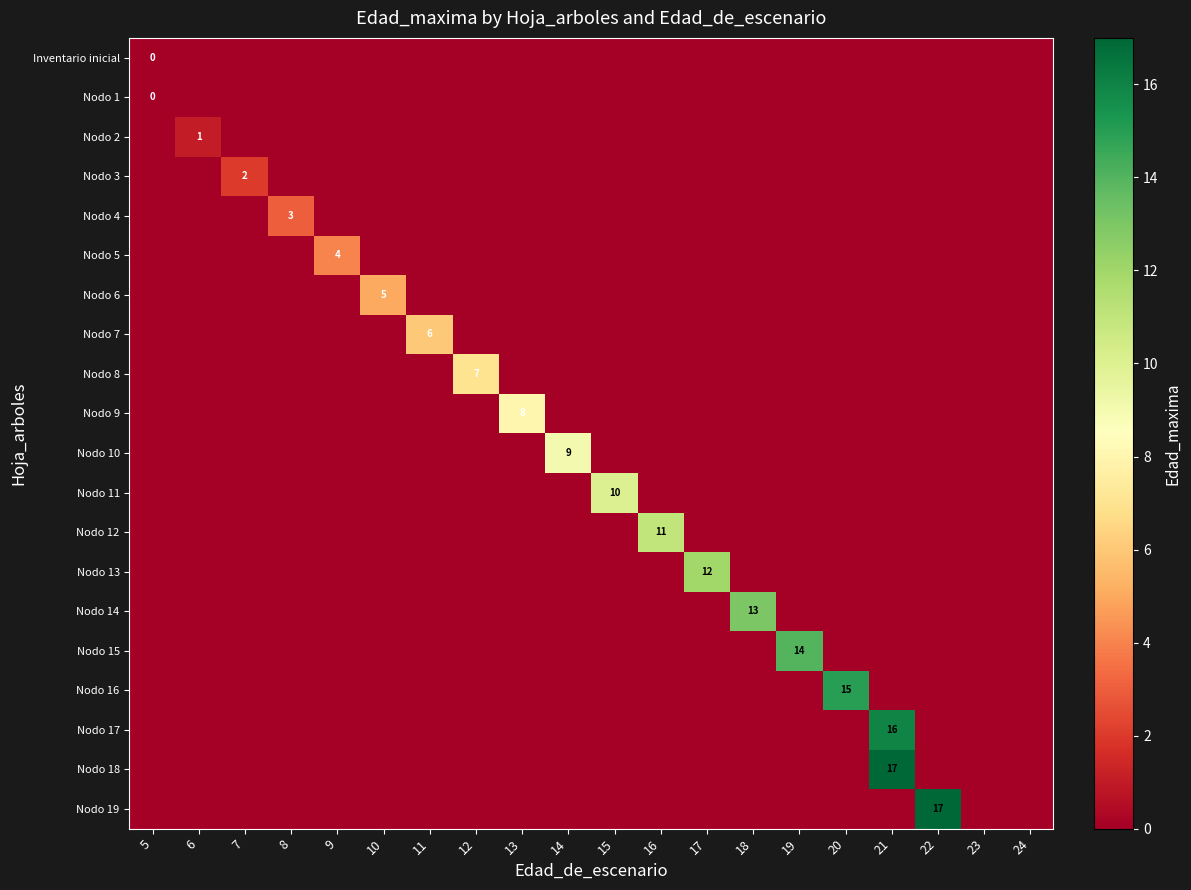

What is the spread (max minus min) of values at 22?

17